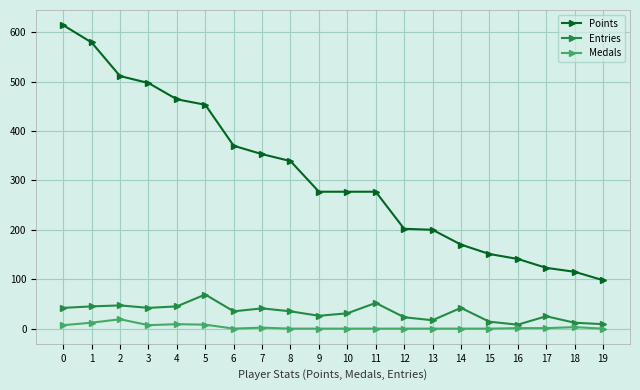

At which label is Points closest to 356?

7